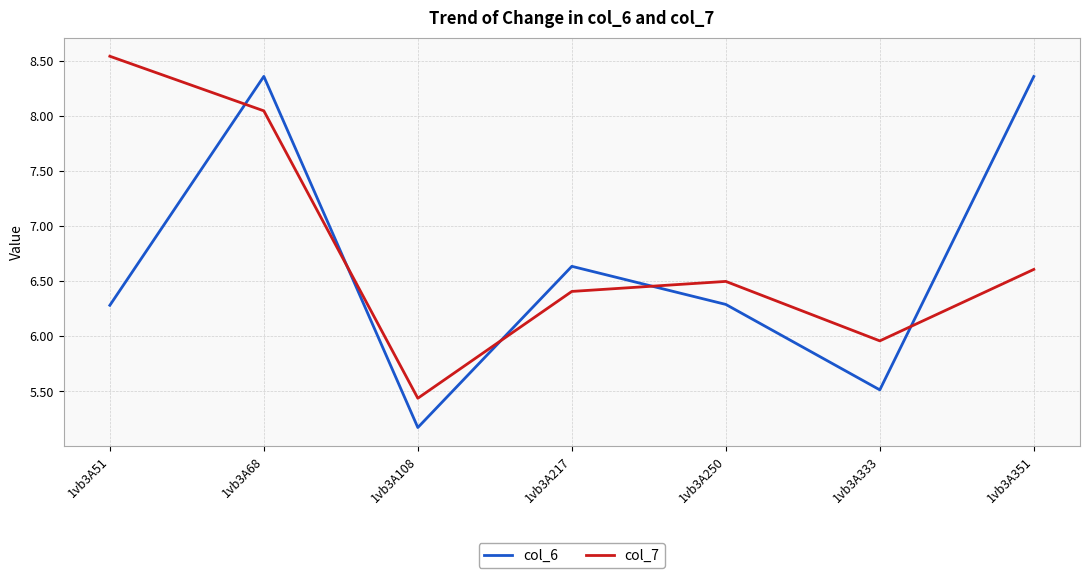

What are all the series names shown in the legend?

col_6, col_7